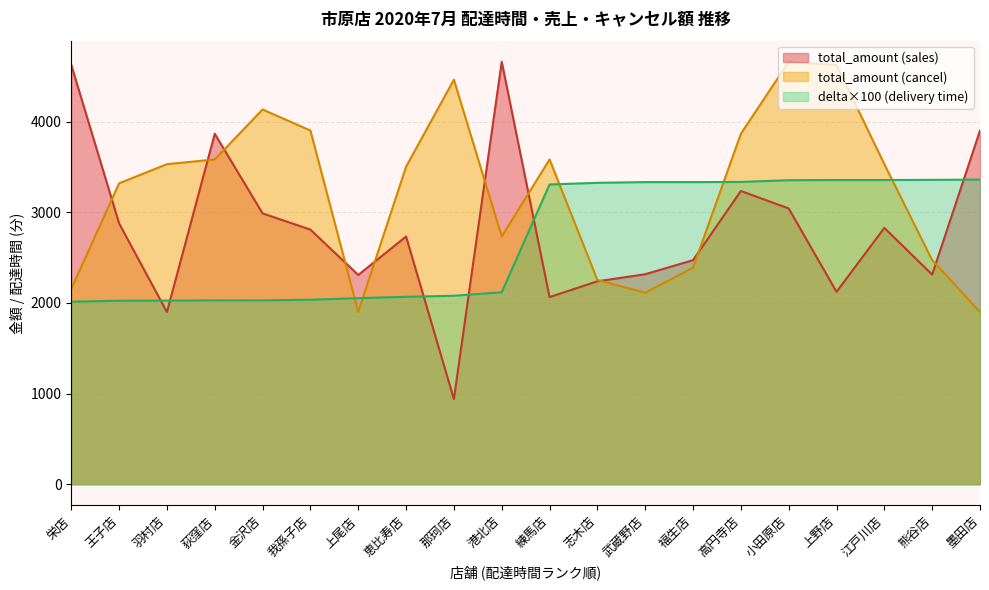

Which series has the largest total across all categories?

total_amount (cancel)